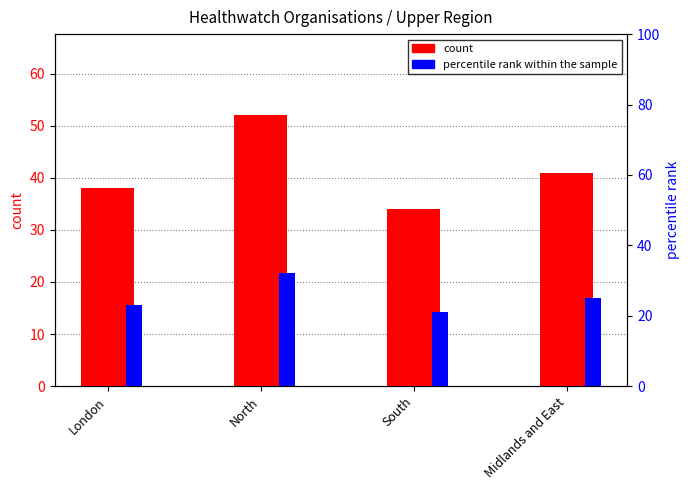

At which category is the sum across all series the highest?

North